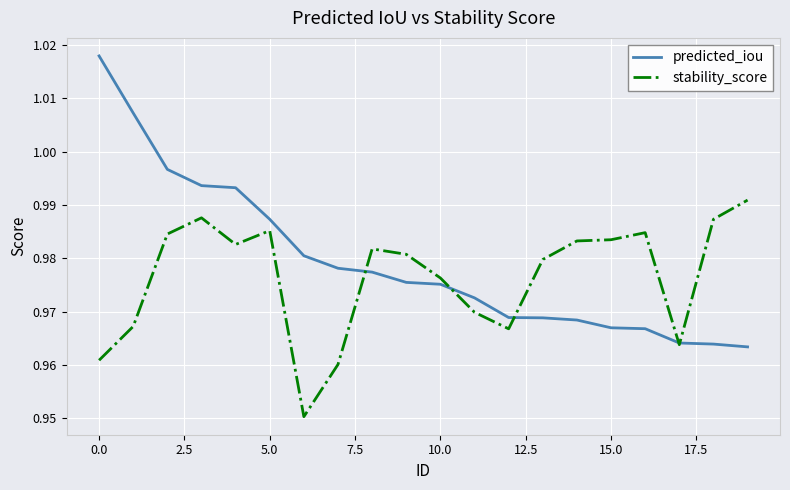

Which series has the widest spread of values?

predicted_iou